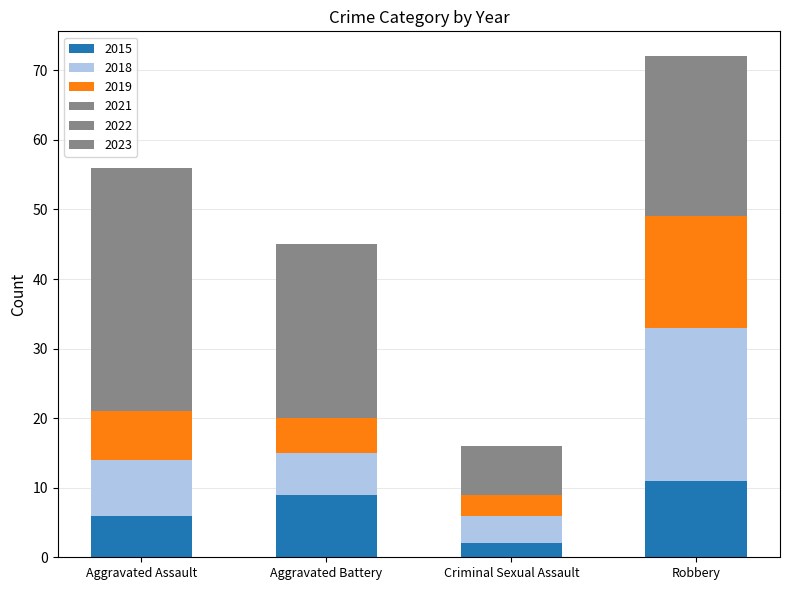

How many data points does each series have?

4